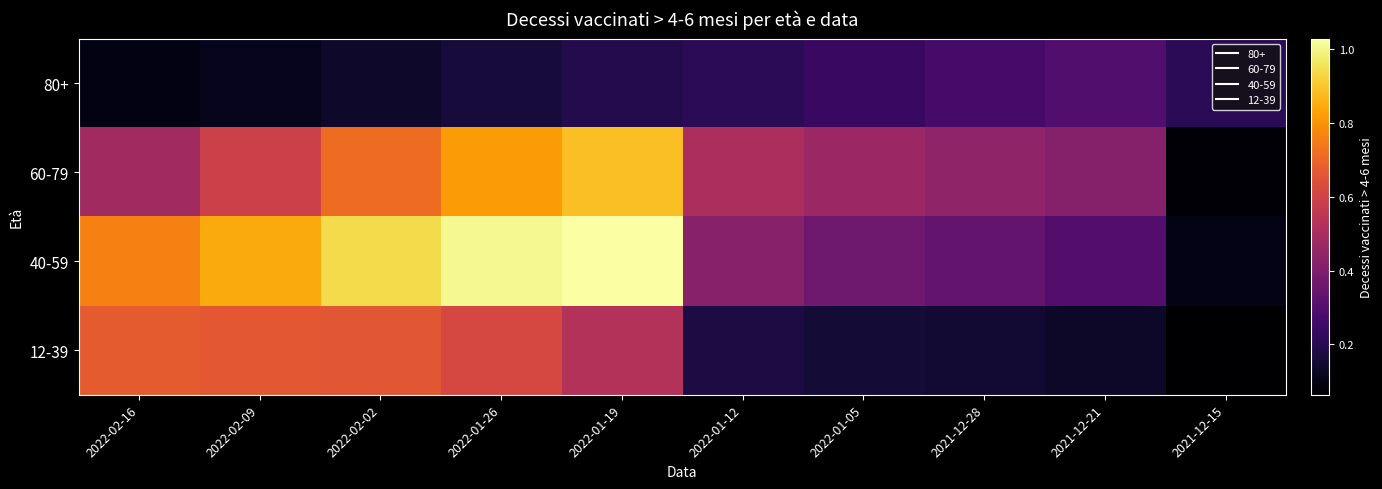

Reading right to left, what are all the values shown in this chart?

80+: 2021-12-15=2078888	2021-12-21=2938453	2021-12-28=2698556	2022-01-05=2385897	2022-01-12=2106970	2022-01-19=1939009	2022-01-26=1632206	2022-02-02=1386244	2022-02-09=1146518	2022-02-16=972953
60-79: 2021-12-15=779291	2021-12-21=4165966	2021-12-28=4433814	2022-01-05=4672711	2022-01-12=5081877	2022-01-19=8859777	2022-01-26=8140723	2022-02-02=7142599	2022-02-09=5911468	2022-02-16=4839792
40-59: 2021-12-15=1030331	2021-12-21=2980785	2021-12-28=3337413	2022-01-05=3617248	2022-01-12=4198662	2022-01-19=10288862	2022-01-26=10062947	2022-02-02=9410690	2022-02-09=8454122	2022-02-16=7582836
12-39: 2021-12-15=638196	2021-12-21=1322655	2021-12-28=1480136	2022-01-05=1578817	2022-01-12=1732475	2022-01-19=5270187	2022-01-26=6154237	2022-02-02=6628196	2022-02-09=6646845	2022-02-16=6738405